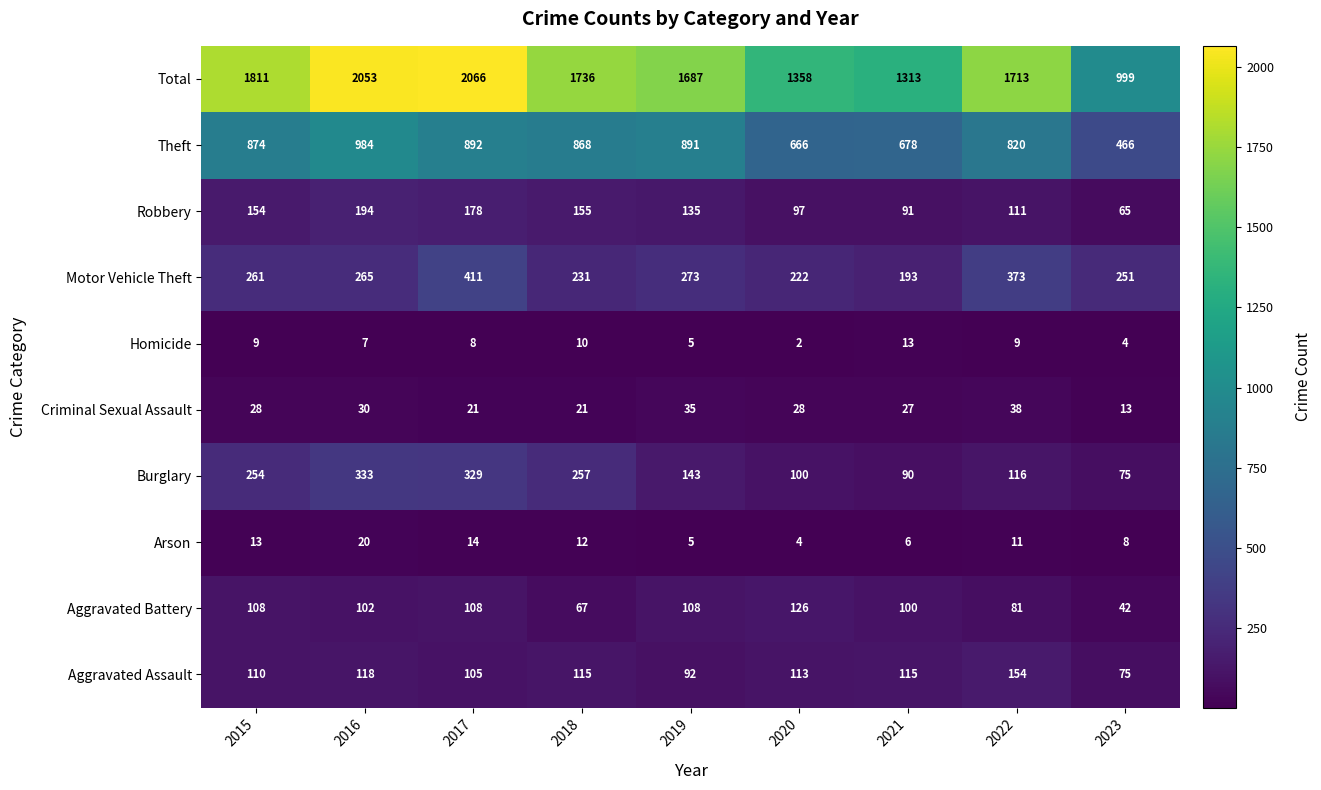

Which category has the lowest value in the Criminal Sexual Assault series?

2023